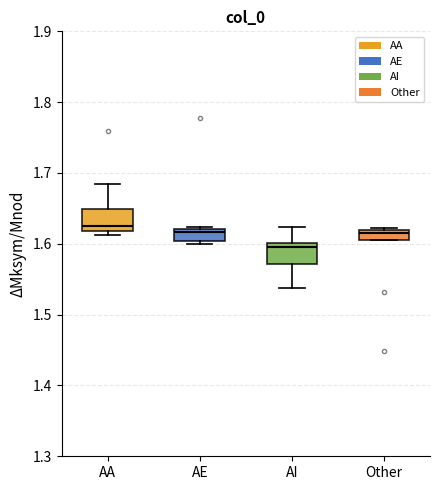

Where is the lower edge of the box for AE on the y-axis? The values are not printed on the chart, so give them approximately, as read against the axis.

1.60